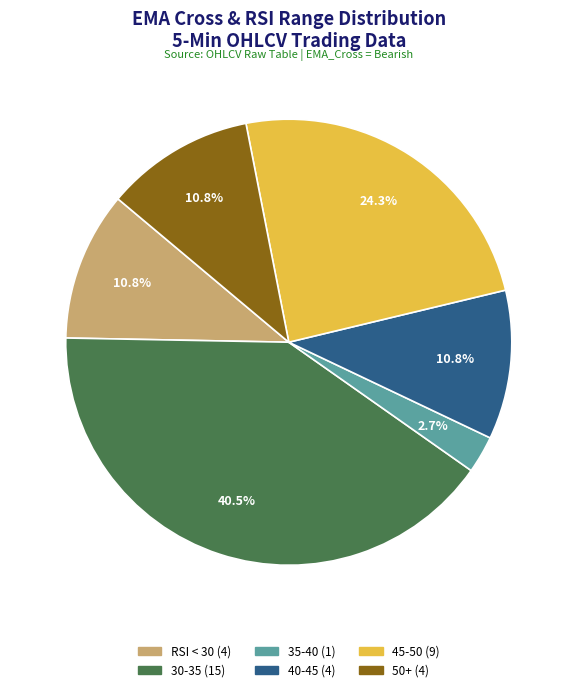

Does any single category account for the majority?

No